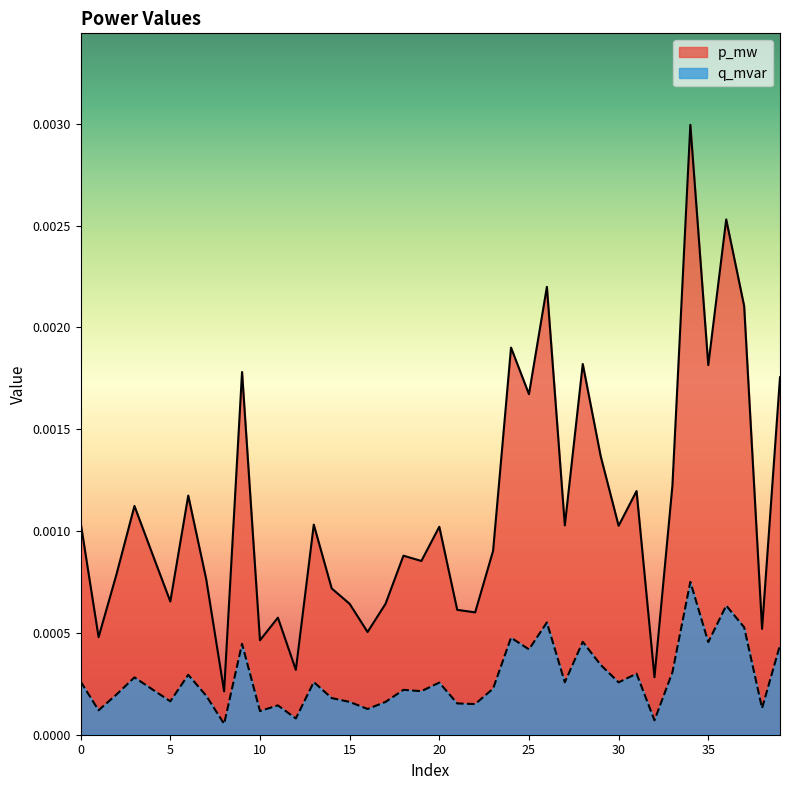

Rank the categories by q_mvar value from highest to lowest.

34, 36, 26, 37, 24, 28, 35, 9, 39, 25, 29, 33, 31, 6, 3, 0, 13, 27, 30, 20, 23, 4, 18, 19, 2, 7, 14, 5, 15, 17, 21, 22, 11, 38, 16, 1, 10, 12, 32, 8